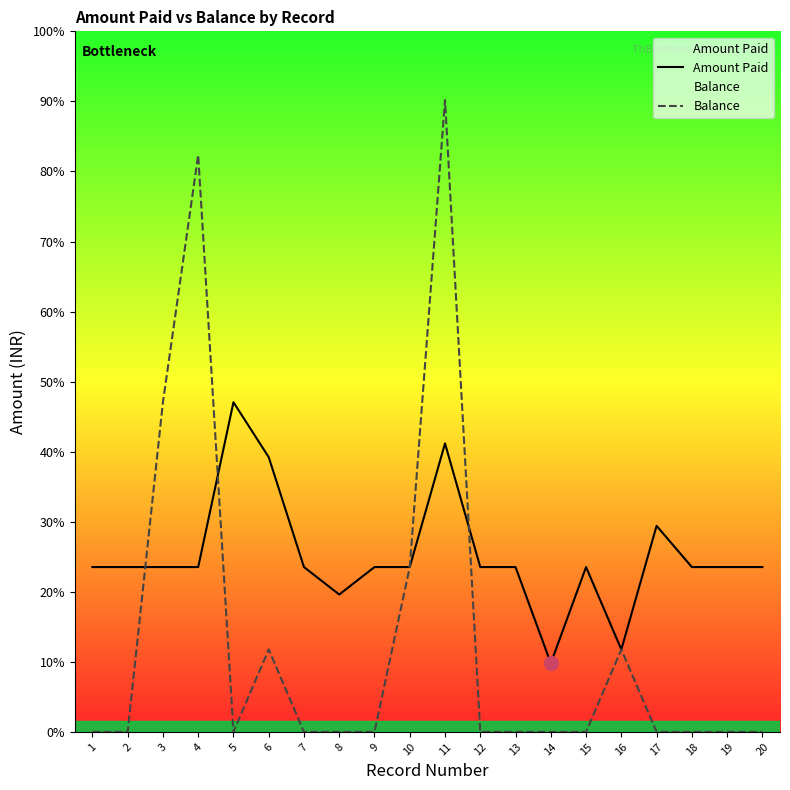

What is the spread (max minus min) of values at 20?

1200